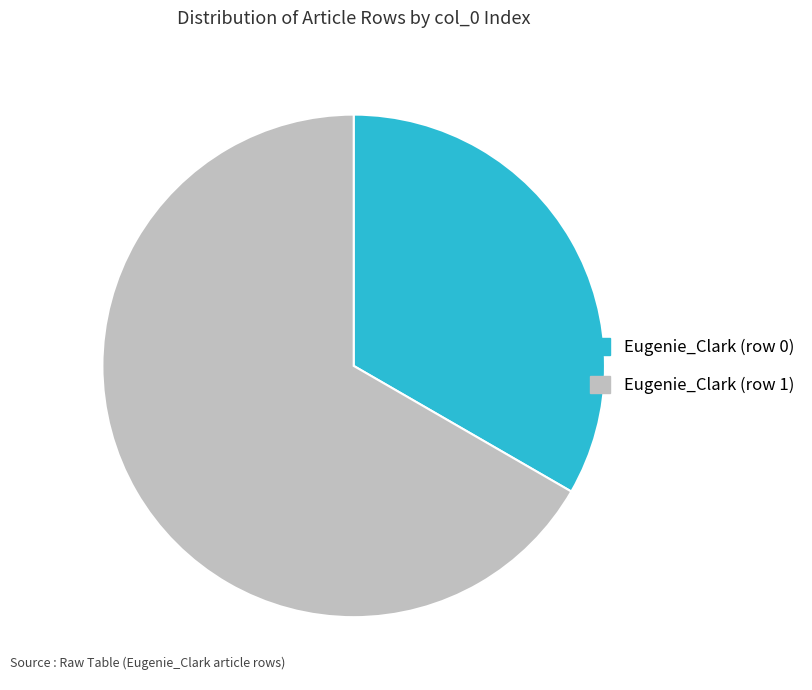

Is it true that Eugenie_Clark (row 0) is 1% of the pie?

False